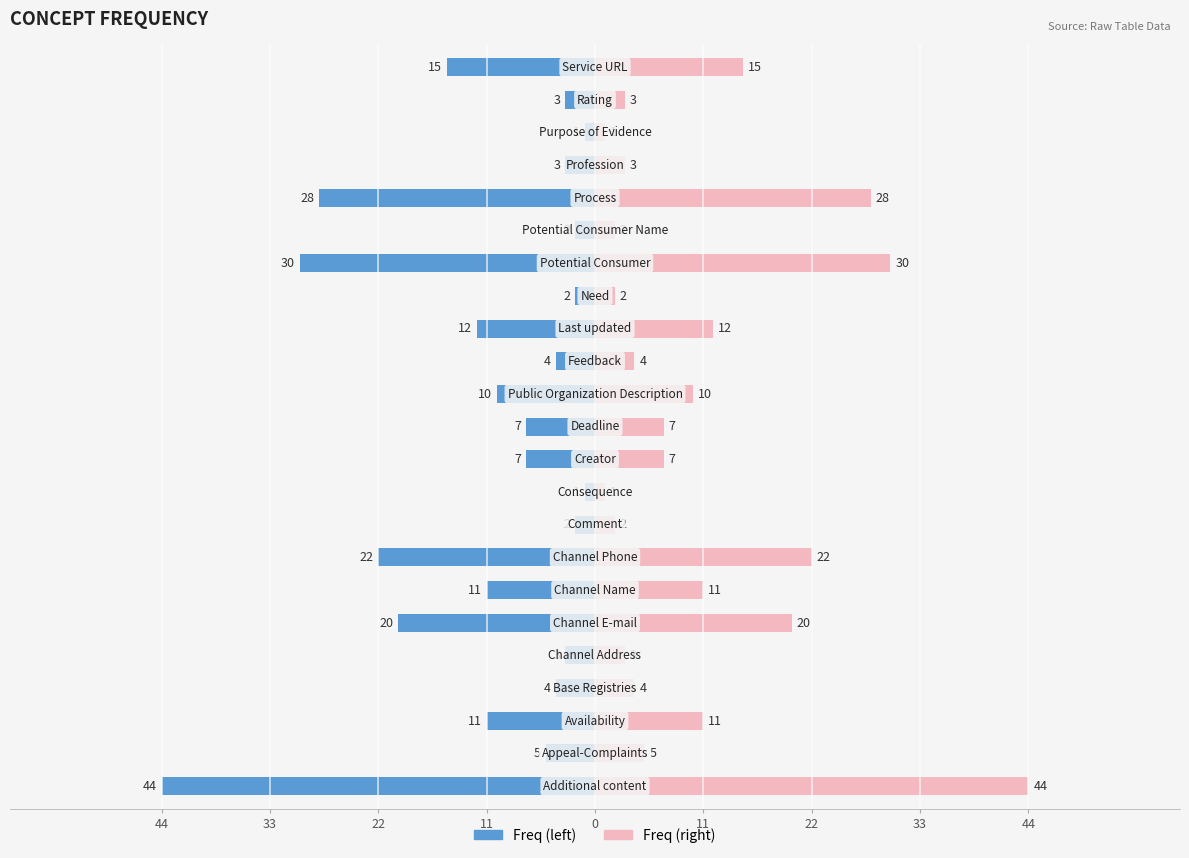

Is the value of Left / Count at 22 greater than the value of Right / Count at 9?

No